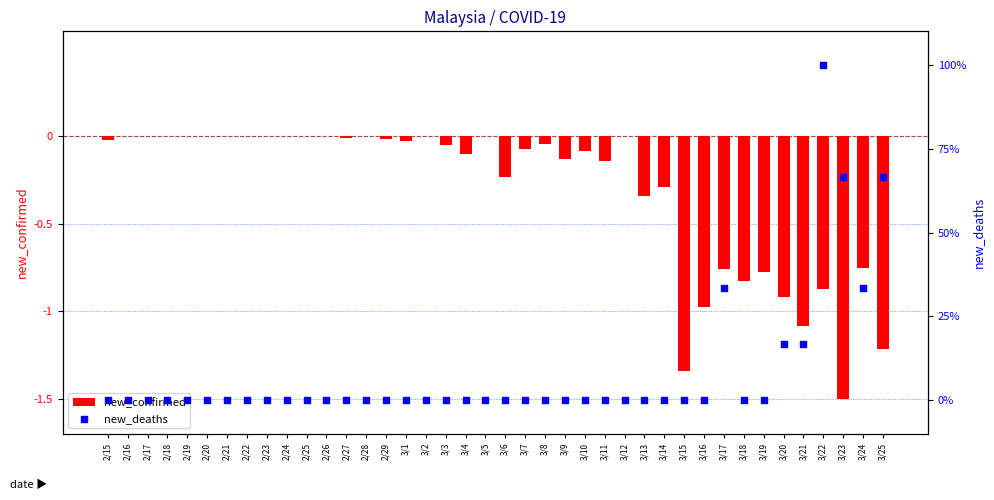

What are all the series names shown in the legend?

new_confirmed, new_deaths